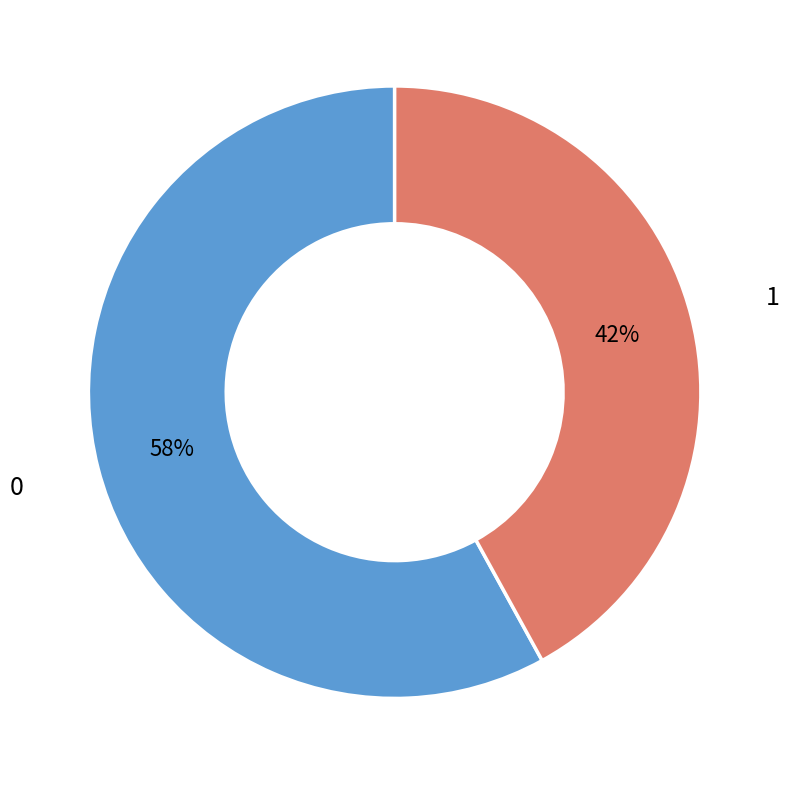

What is the ratio of the value at 1 to the value at 0?

0.7